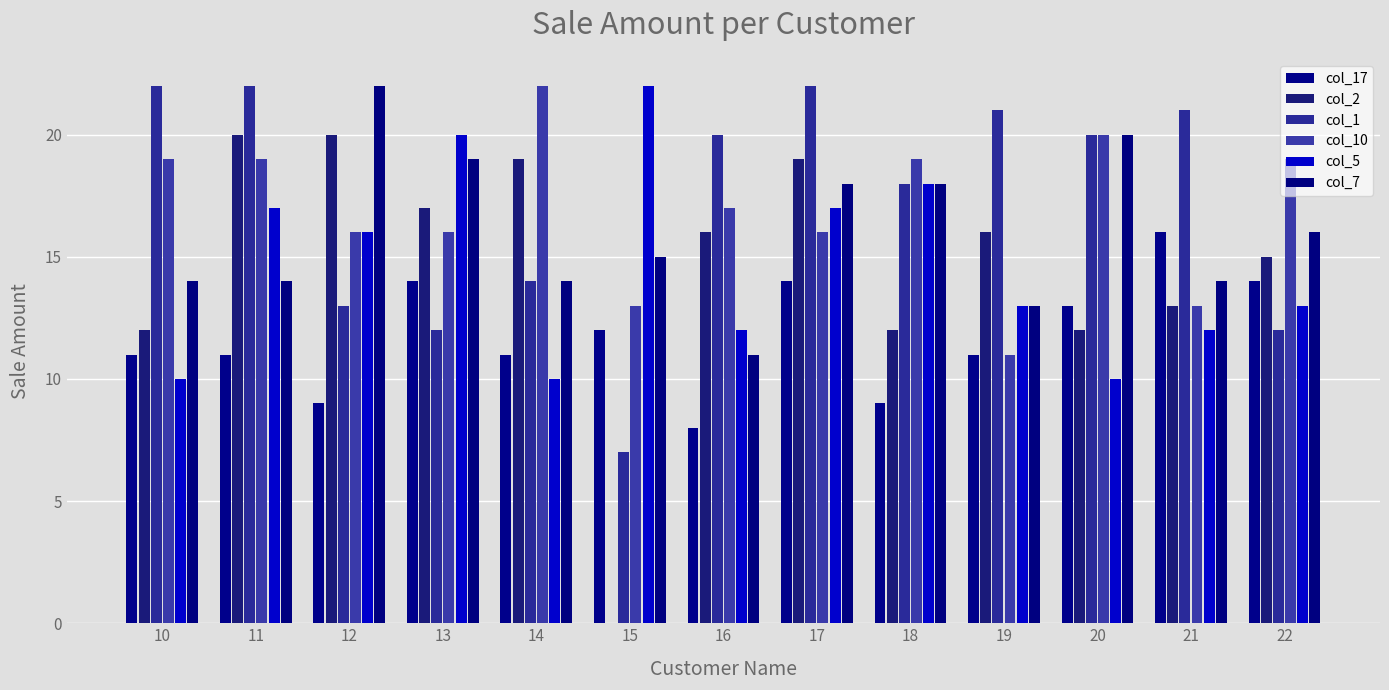

The value of col_2 at 19 is 26. True or false?

False